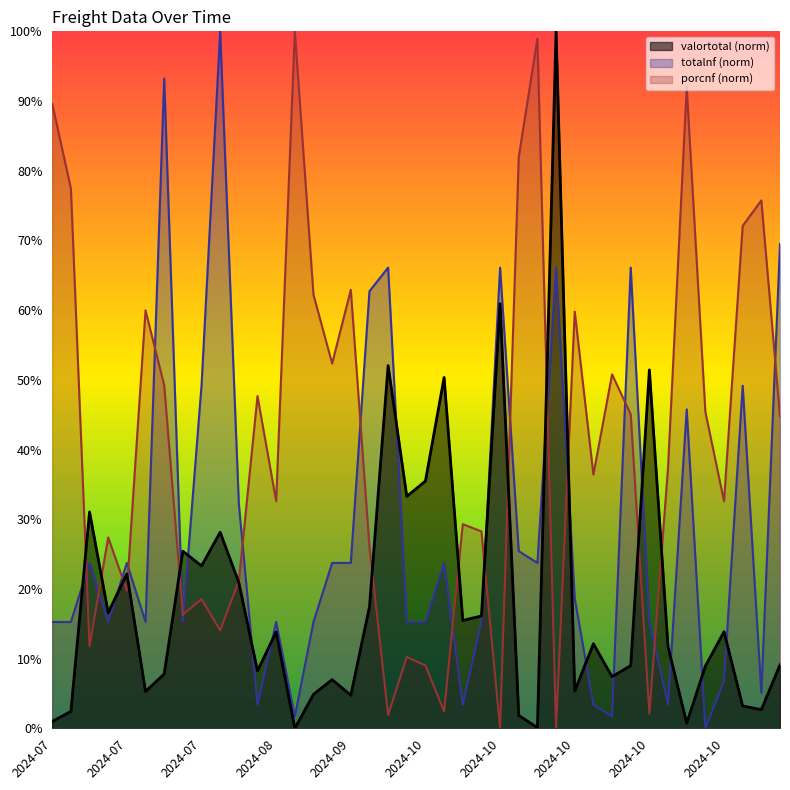

Where is totalnf nearest to the value 0?

2024-10-16